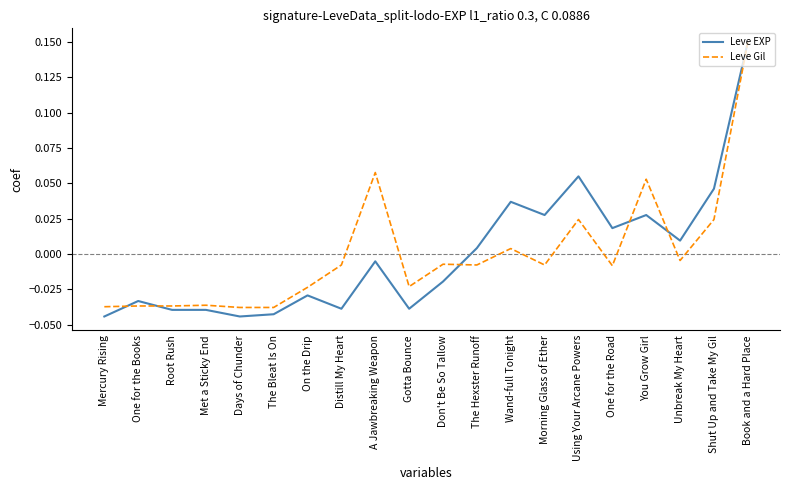

True or false: Leve Gil and Leve EXP cross at least once.

True